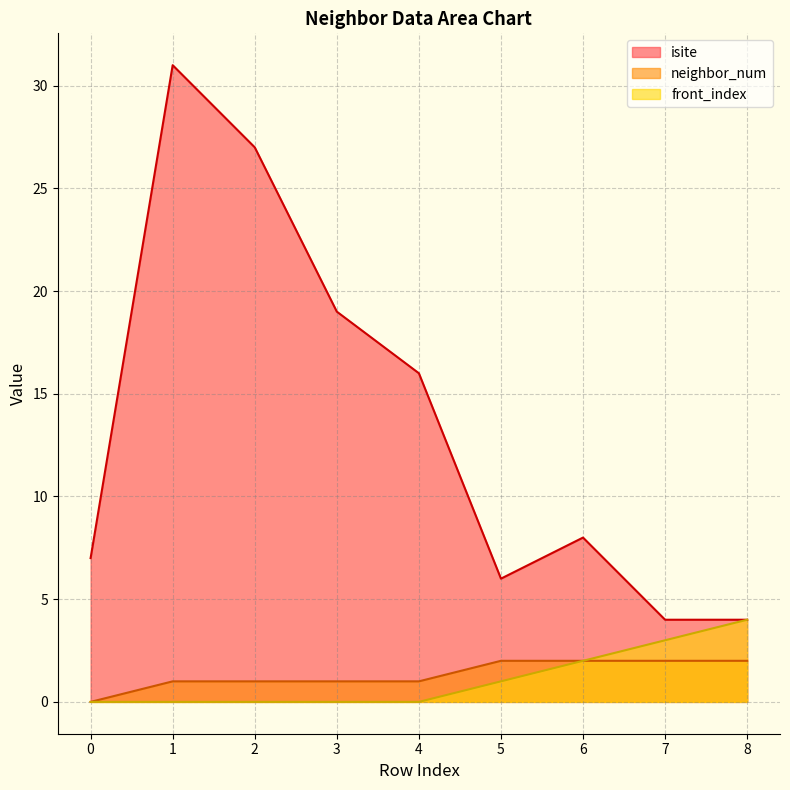

At which label does isite first exceed 8?

1